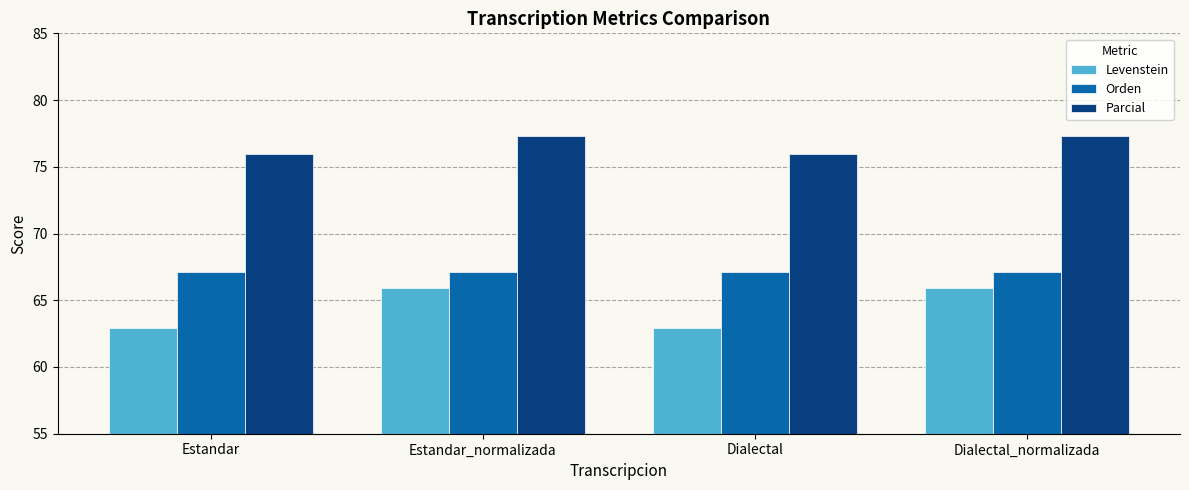

True or false: Levenstein has a value of 106.0 at Estandar.

False